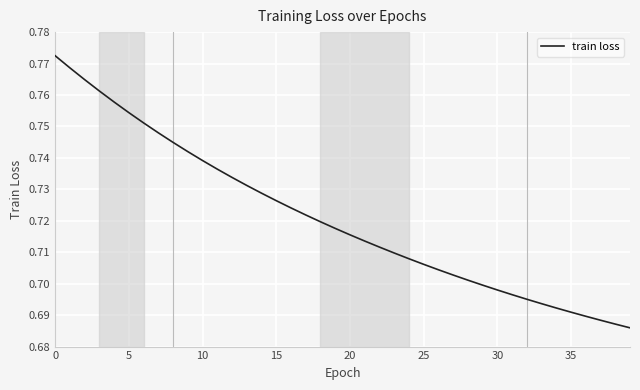

How many values are between 0 and 1?

40